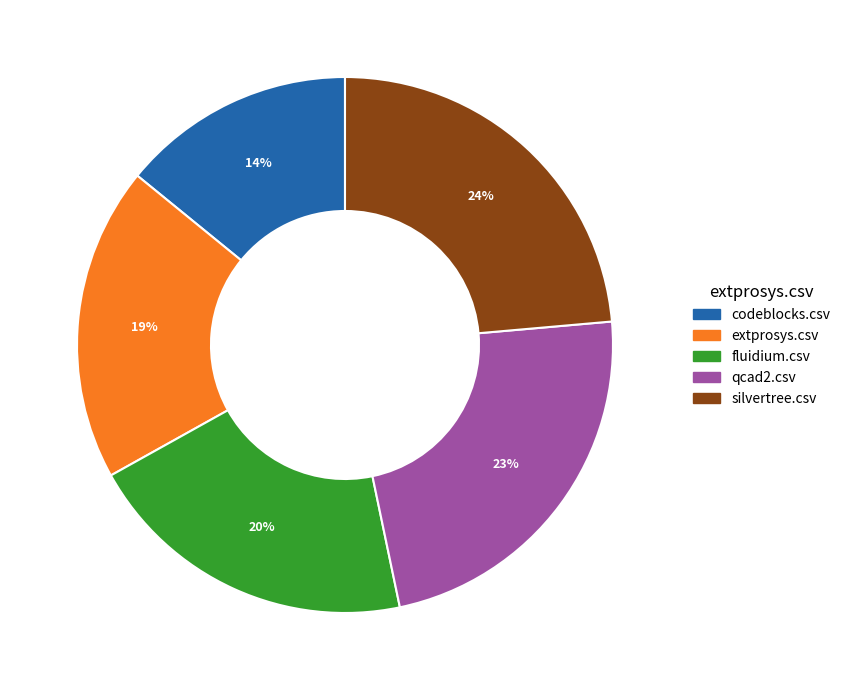

Is there any slice that represents more than half of the pie?

No